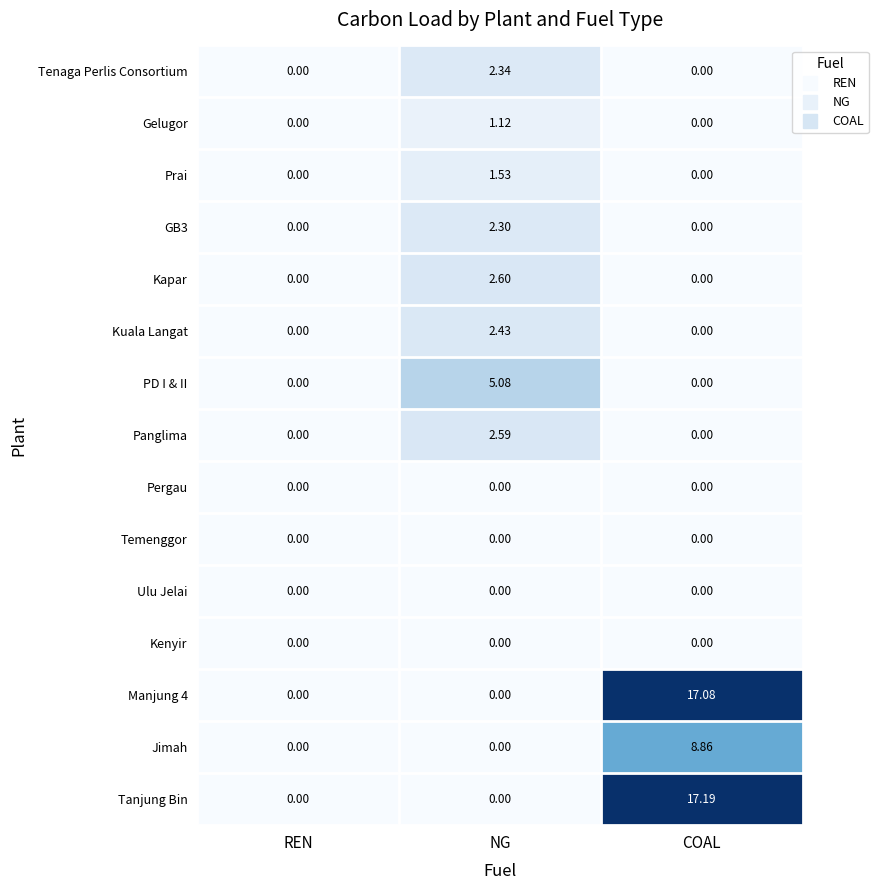

How many series are shown in this chart?

15